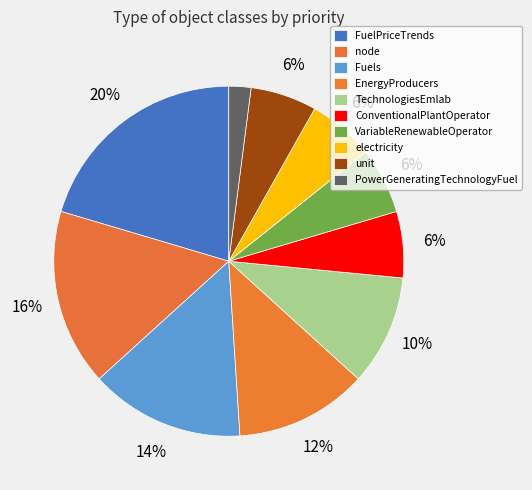

To the nearest percent, what percentage of the pie is Fuels?

14%